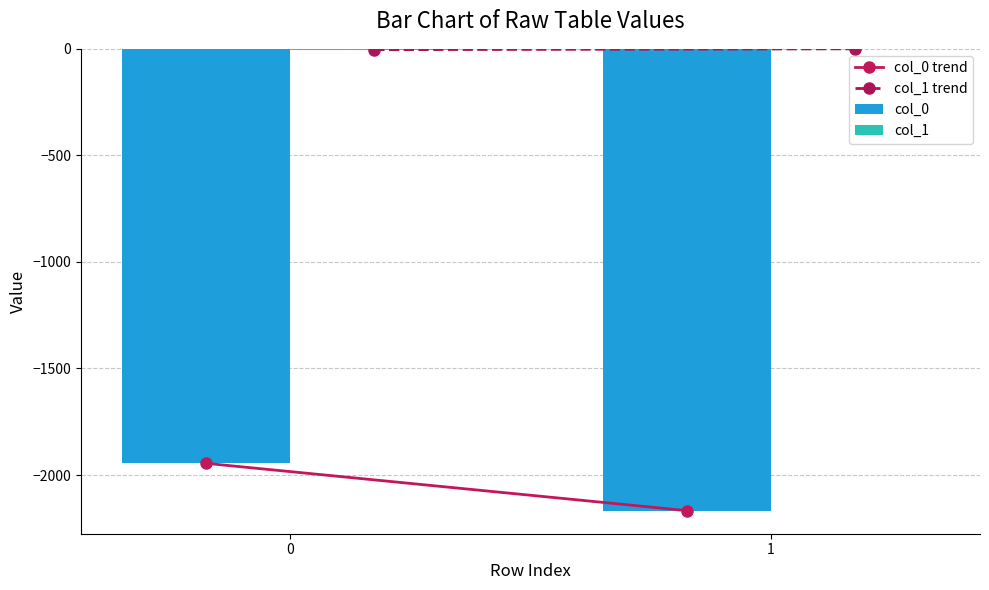

True or false: col_0 has a value of -3136 at 0.

False